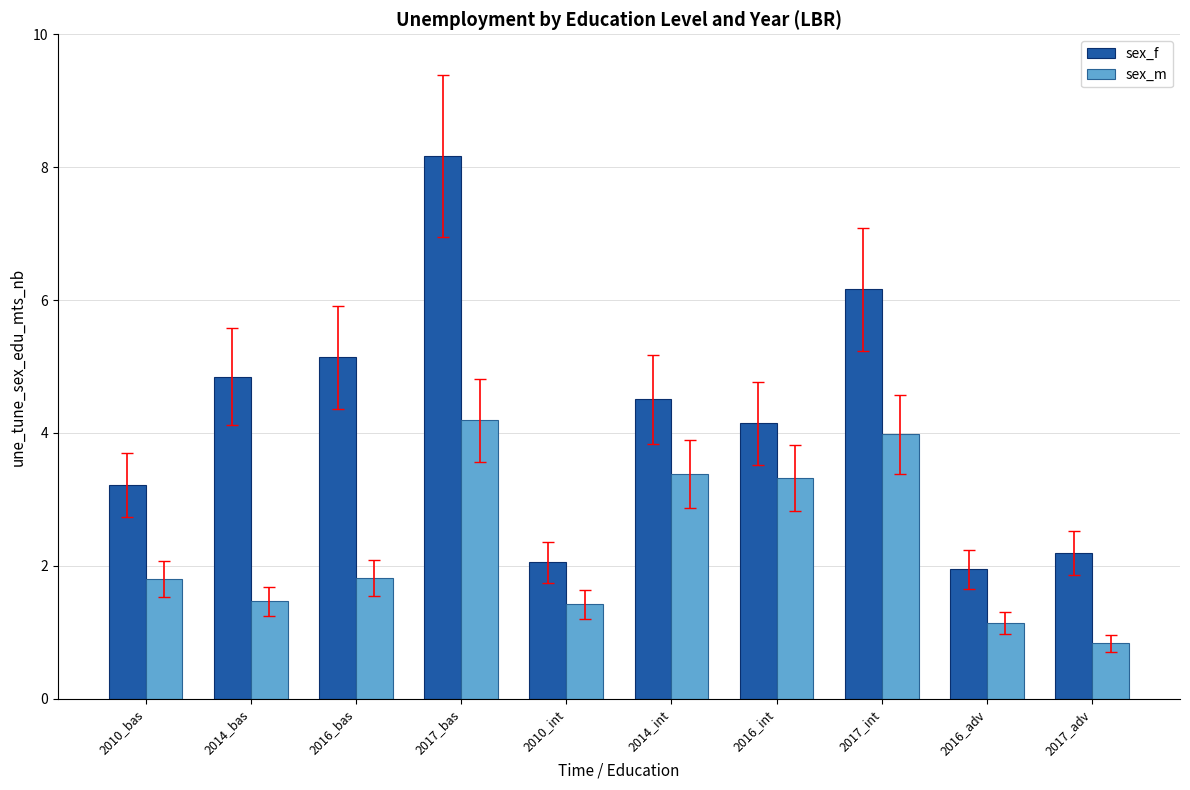

What is the sum of the sex_f values at 2016_bas and 2017_adv?

7.3